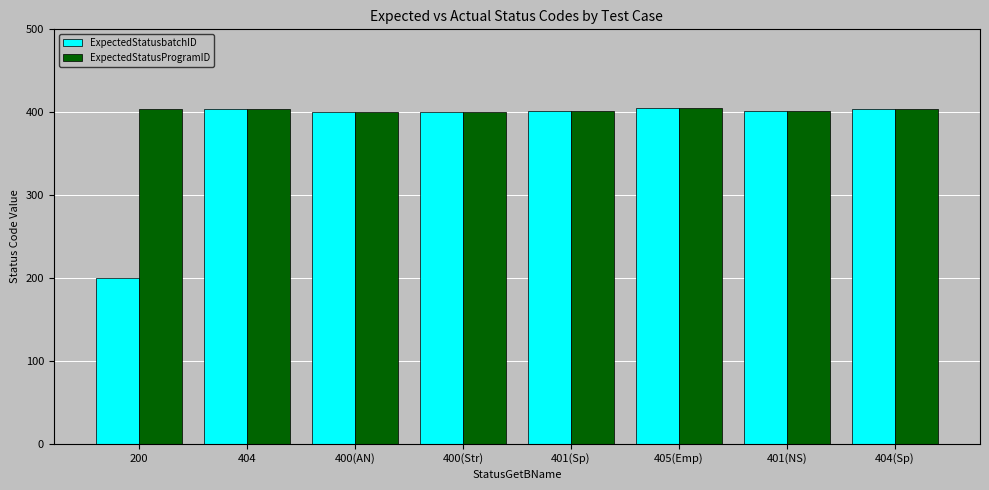

What is the difference between the ExpectedStatusbatchID values at 400(AN) and 404(Sp)?

4